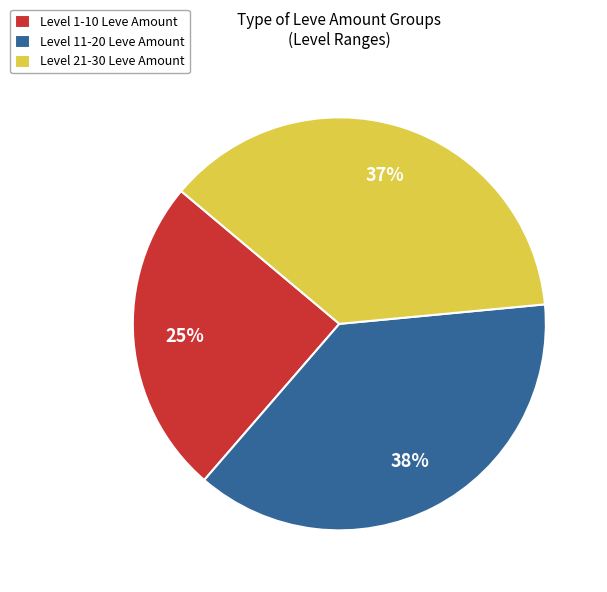

Between Level 11-20 Leve Amount and Level 1-10 Leve Amount, which is larger?

Level 11-20 Leve Amount